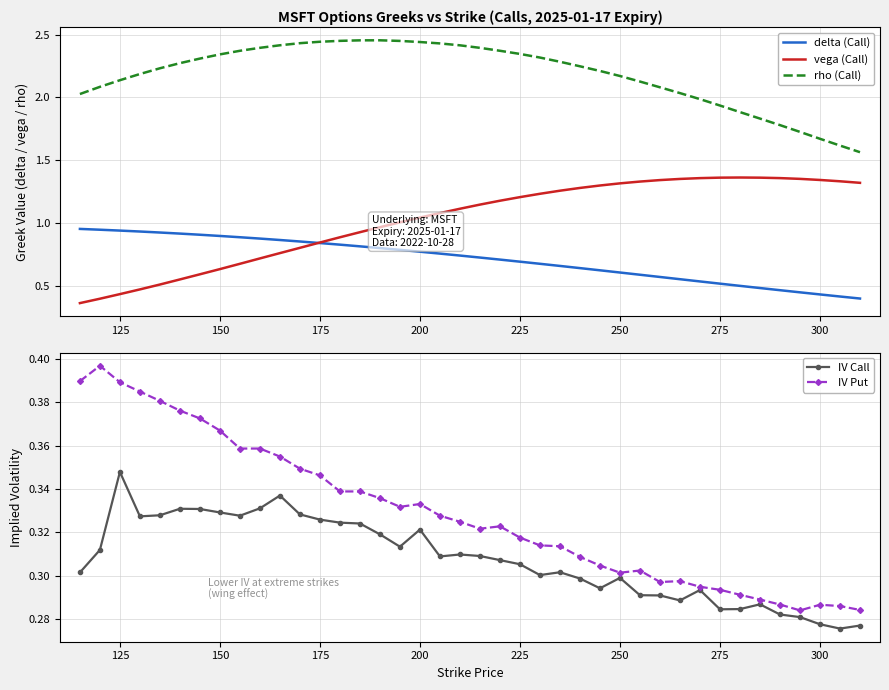

True or false: rho (Call) and delta (Call) cross at least once.

False